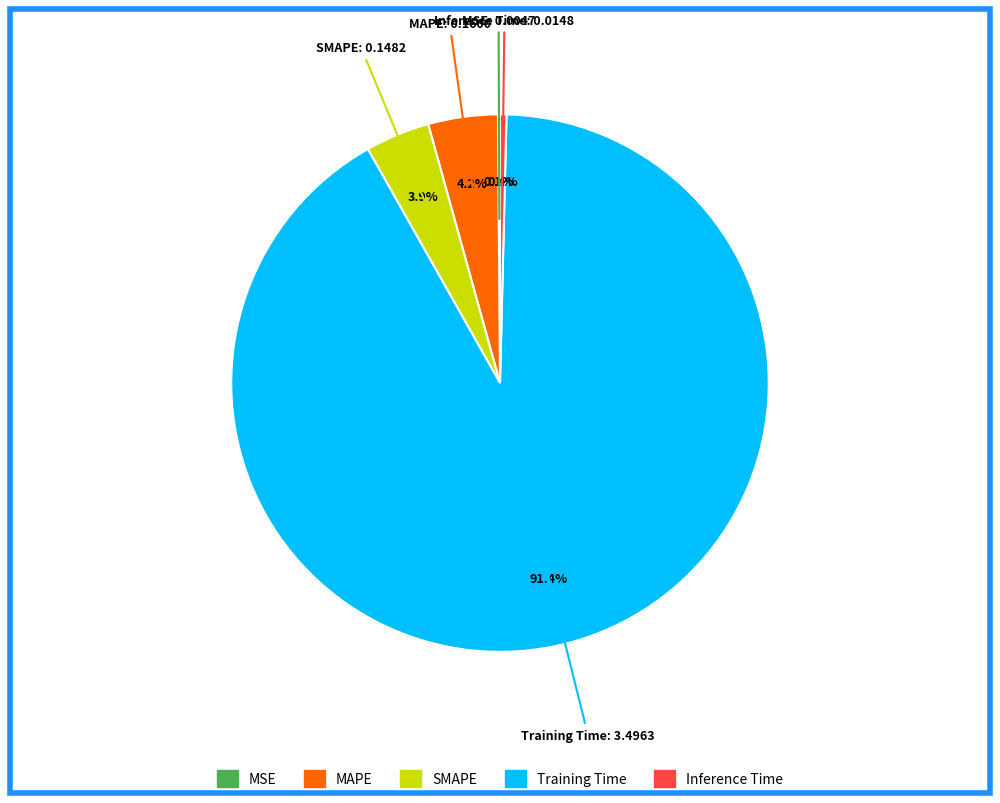

To the nearest percent, what portion does SMAPE represent?

4%